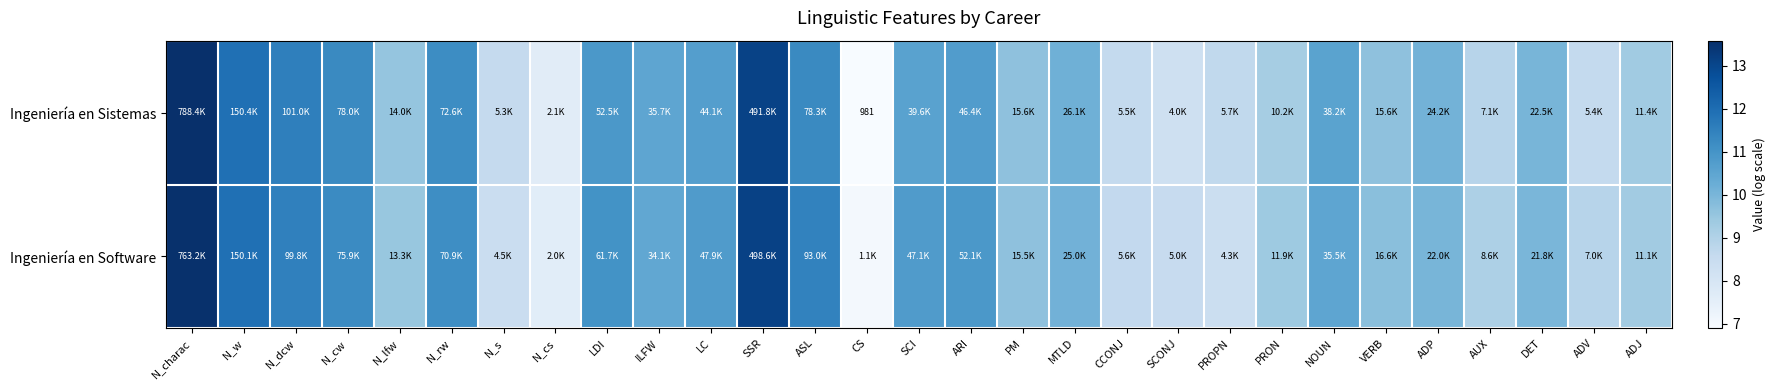

What is the sum of all Ingeniería en Sistemas values?

291.6